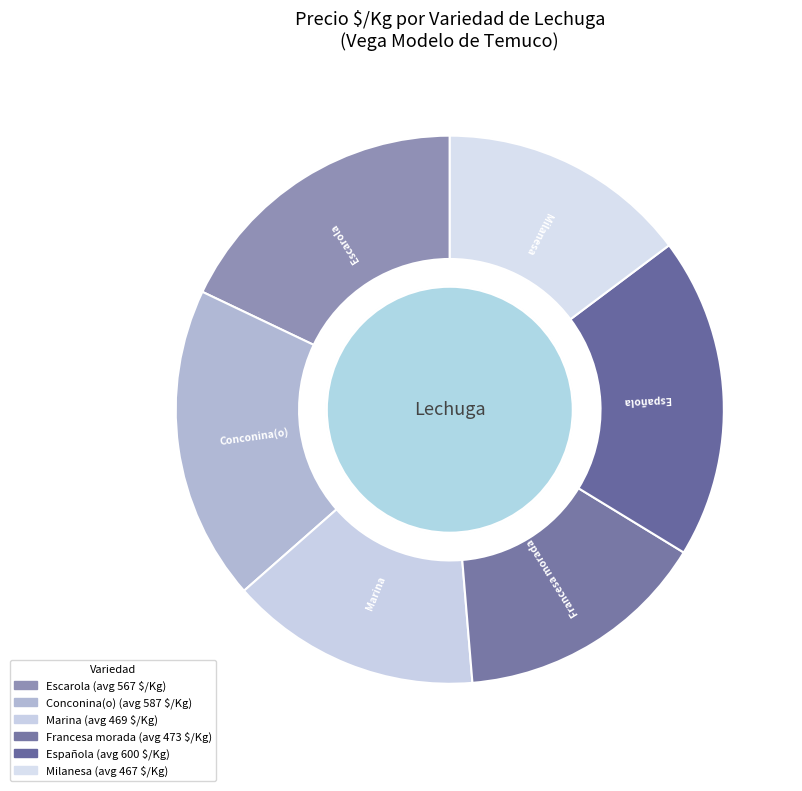

How many segments does this pie chart have?

6